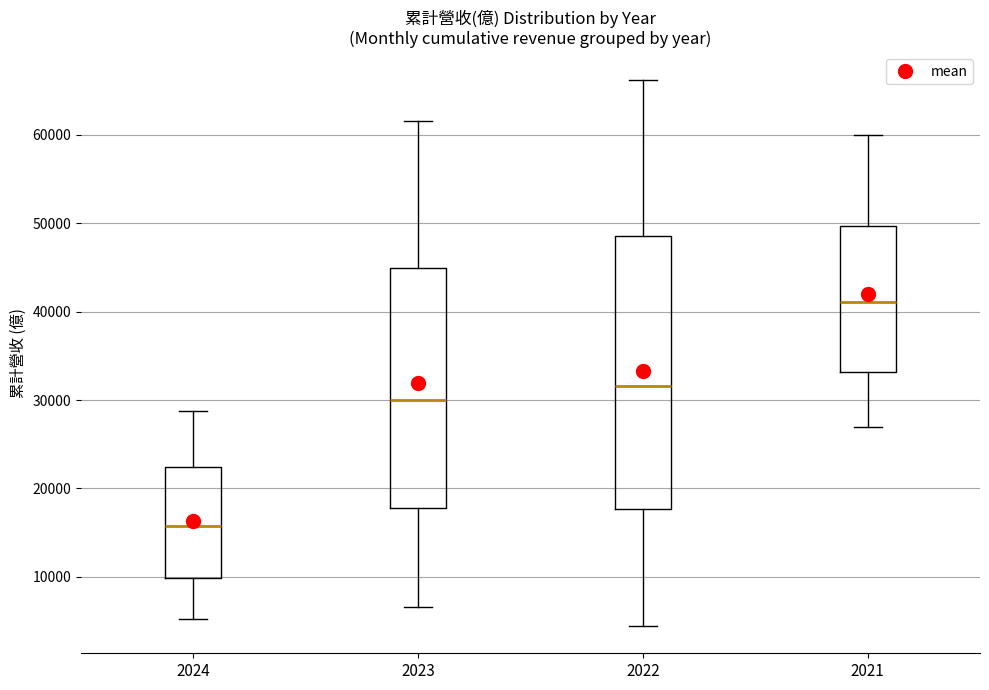

Where does the upper whisker of the box at x = 2021 end on the y-axis? The values are not printed on the chart, so give them approximately, as read against the axis.

60000